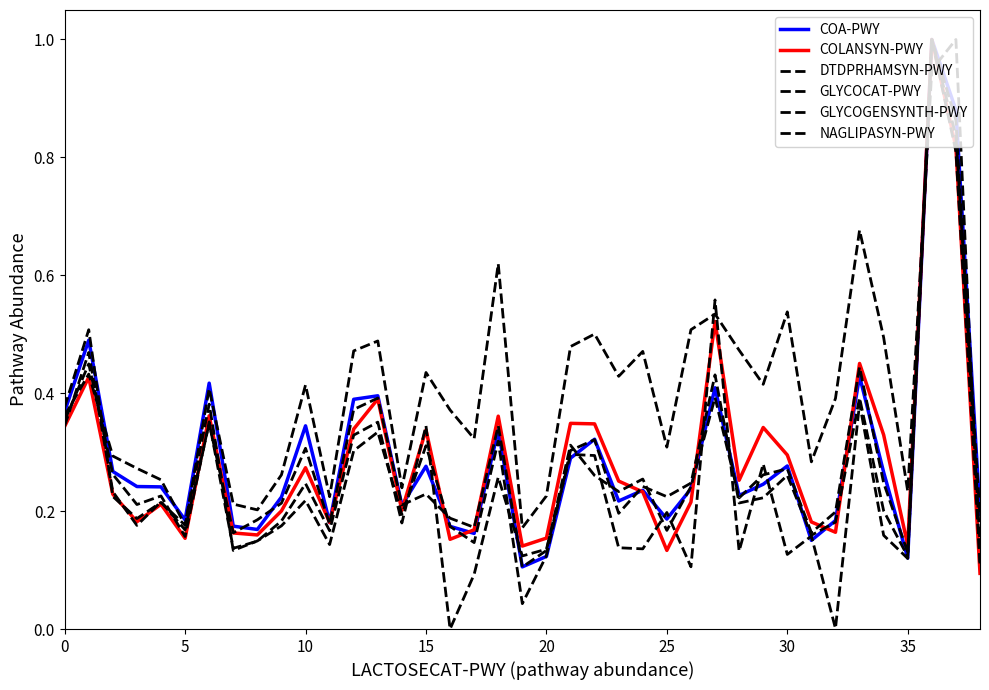

At how many categories does at least one series exceed 0?

39